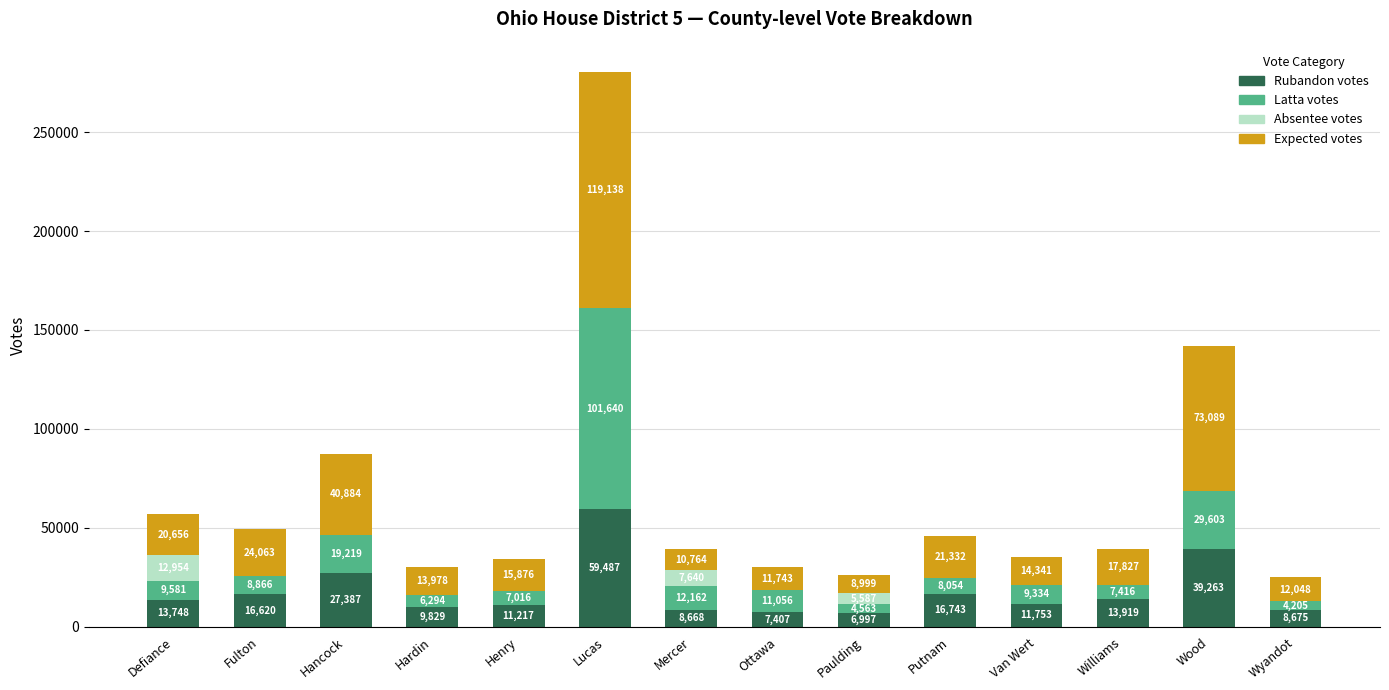

The value of Rubandon votes at Wood is 10999. True or false?

False